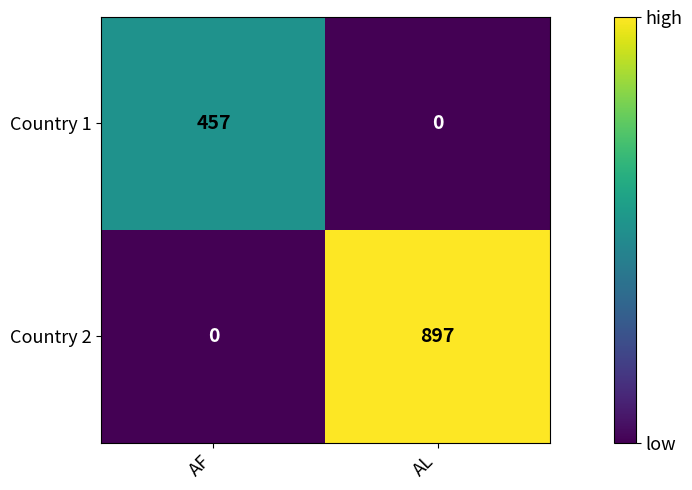

At AL, list the series in order from smallest to largest.

Country 1, Country 2